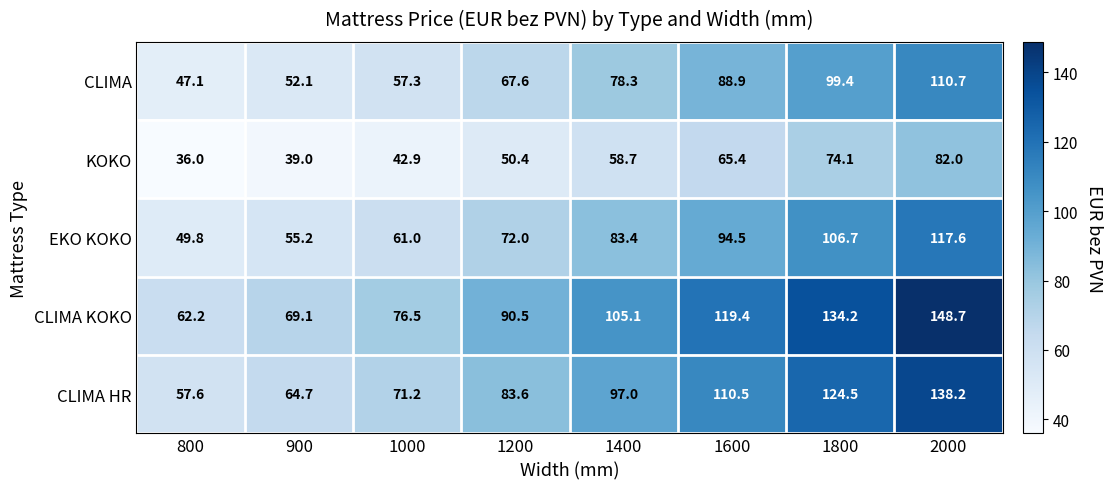

Rank the categories by KOKO value from highest to lowest.

2000, 1800, 1600, 1400, 1200, 1000, 900, 800